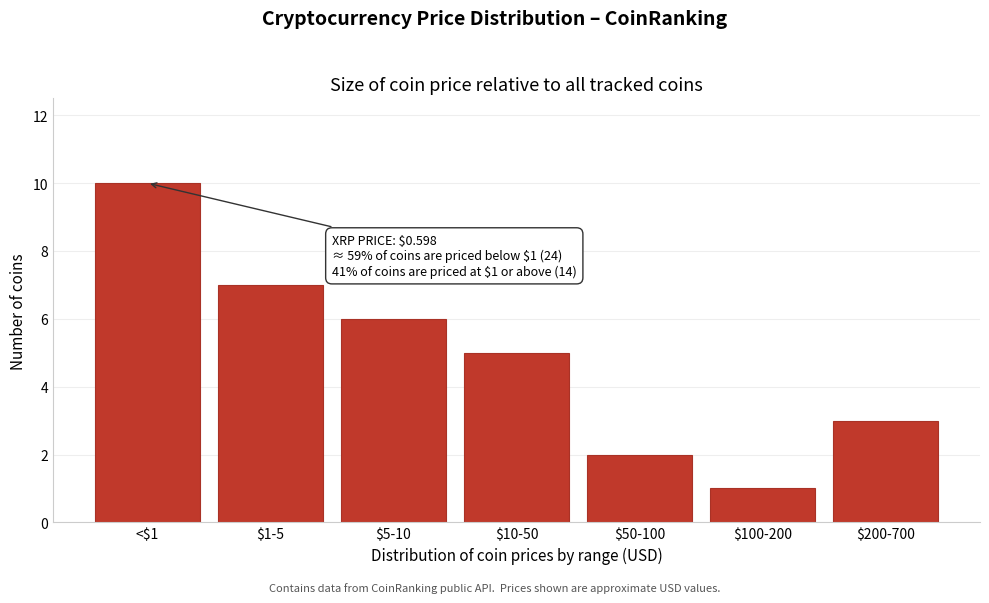

Reading left to right, transcribe all the data shown in this chart.

10	7	6	5	2	1	3